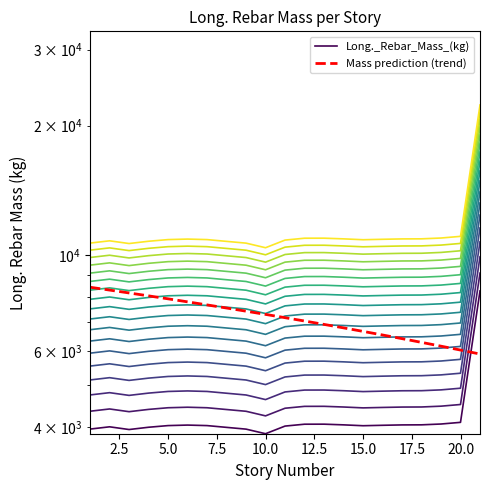

What is the minimum value shown in the chart?

3857.9